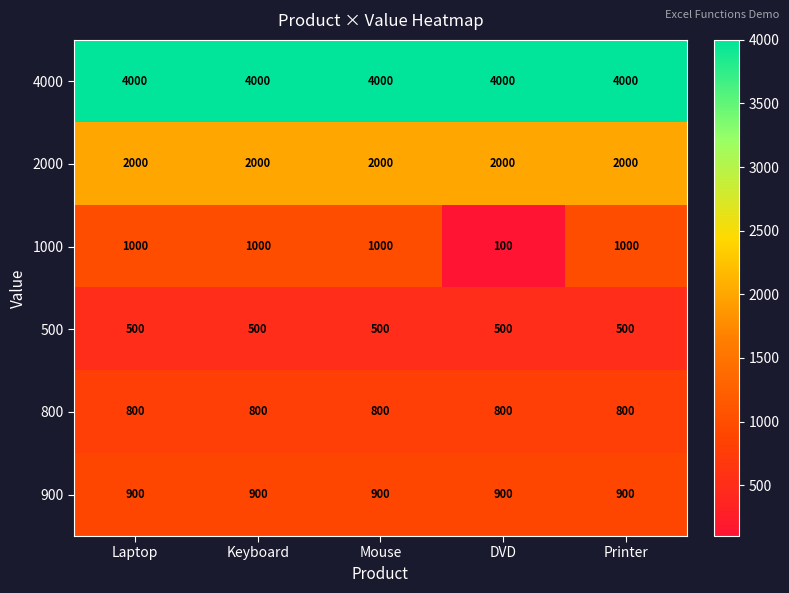

Which category has the lowest value in the 1000 series?

DVD